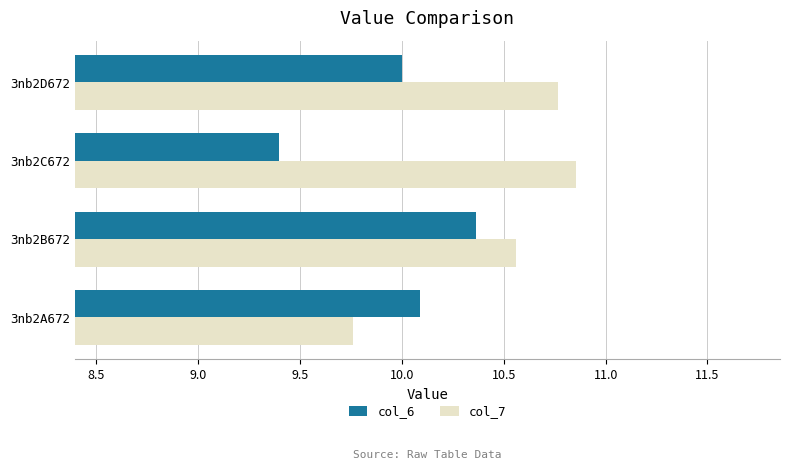

True or false: col_6 has a value of 16.0 at 3nb2B672.

False